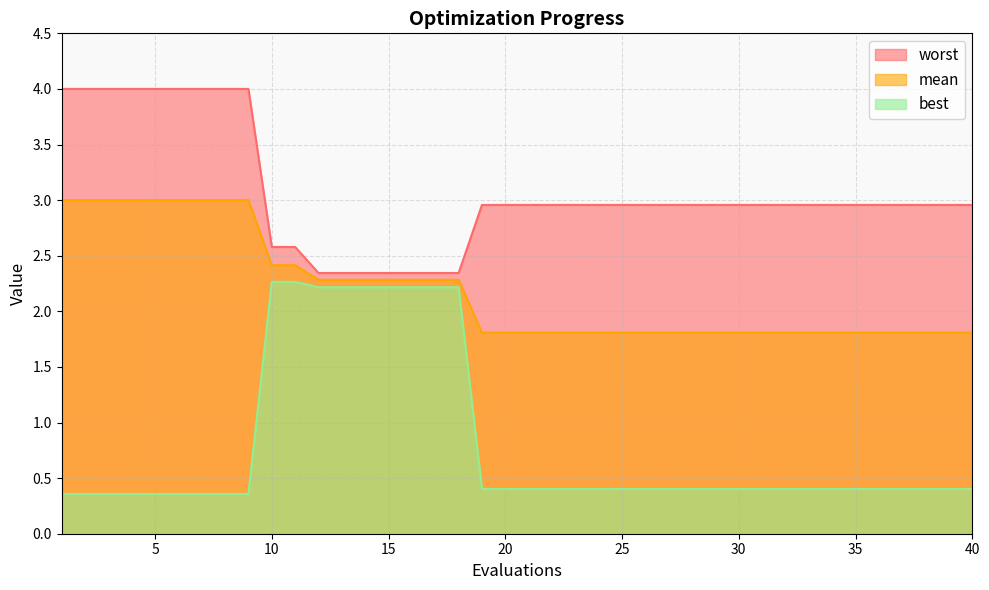

Reading left to right, what are all the values shown in this chart?

mean: 1=3.0	2=3.0	3=3.0	4=3.0	5=3.0	6=3.0	7=3.0	8=3.0	9=3.0	10=2.4	11=2.4	12=2.3	13=2.3	14=2.3	15=2.3	16=2.3	17=2.3	18=2.3	19=1.8	20=1.8	21=1.8	22=1.8	23=1.8	24=1.8	25=1.8	26=1.8	27=1.8	28=1.8	29=1.8	30=1.8	31=1.8	32=1.8	33=1.8	34=1.8	35=1.8	36=1.8	37=1.8	38=1.8	39=1.8	40=1.8
best: 1=0.4	2=0.4	3=0.4	4=0.4	5=0.4	6=0.4	7=0.4	8=0.4	9=0.4	10=2.3	11=2.3	12=2.2	13=2.2	14=2.2	15=2.2	16=2.2	17=2.2	18=2.2	19=0.4	20=0.4	21=0.4	22=0.4	23=0.4	24=0.4	25=0.4	26=0.4	27=0.4	28=0.4	29=0.4	30=0.4	31=0.4	32=0.4	33=0.4	34=0.4	35=0.4	36=0.4	37=0.4	38=0.4	39=0.4	40=0.4
worst: 1=4.0	2=4.0	3=4.0	4=4.0	5=4.0	6=4.0	7=4.0	8=4.0	9=4.0	10=2.6	11=2.6	12=2.3	13=2.3	14=2.3	15=2.3	16=2.3	17=2.3	18=2.3	19=3.0	20=3.0	21=3.0	22=3.0	23=3.0	24=3.0	25=3.0	26=3.0	27=3.0	28=3.0	29=3.0	30=3.0	31=3.0	32=3.0	33=3.0	34=3.0	35=3.0	36=3.0	37=3.0	38=3.0	39=3.0	40=3.0